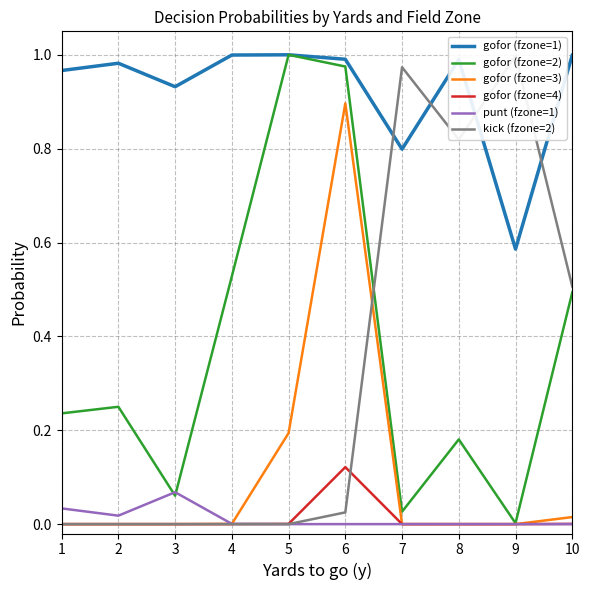

Which category has the lowest value across all series?

1